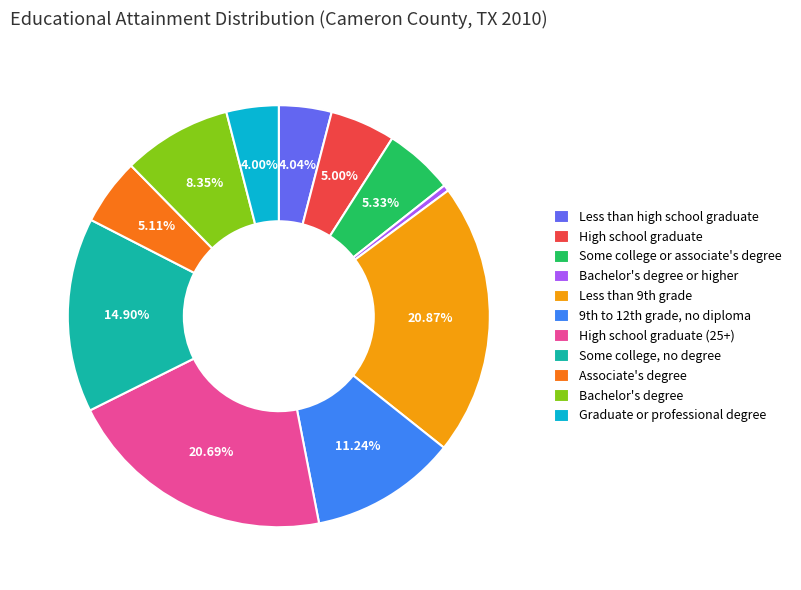

How many slices are in this pie chart?

11